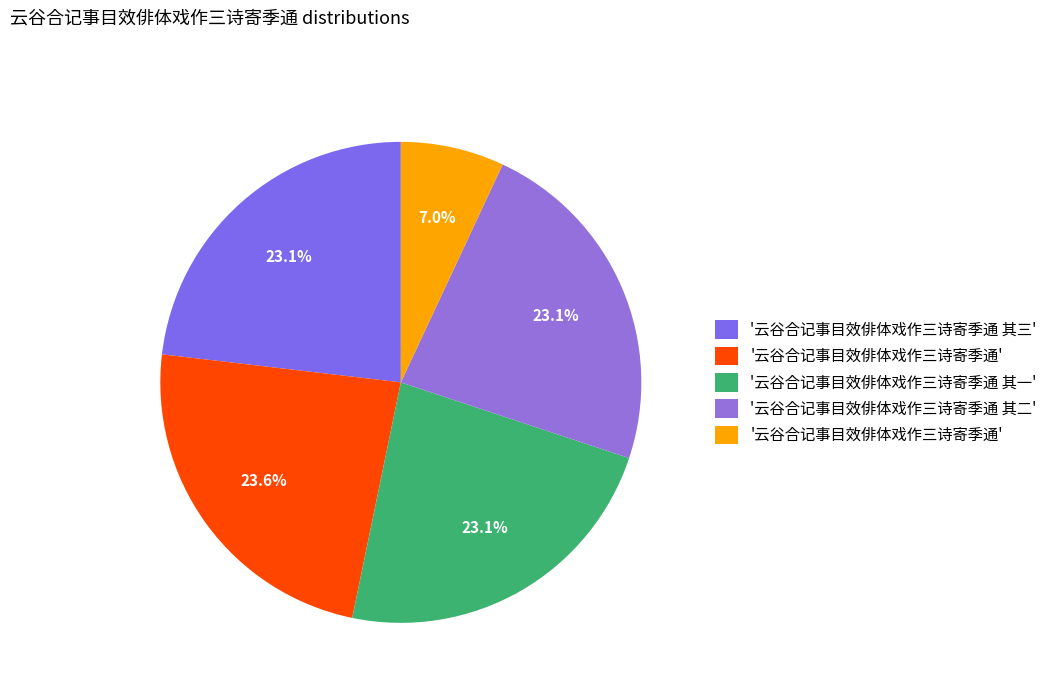

How many segments does this pie chart have?

5